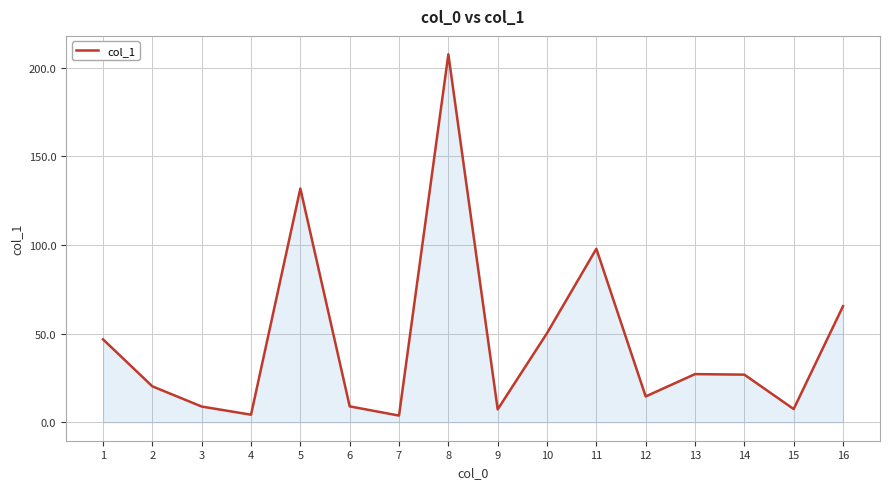

What is the difference between the maximum and minimum values?

203.8